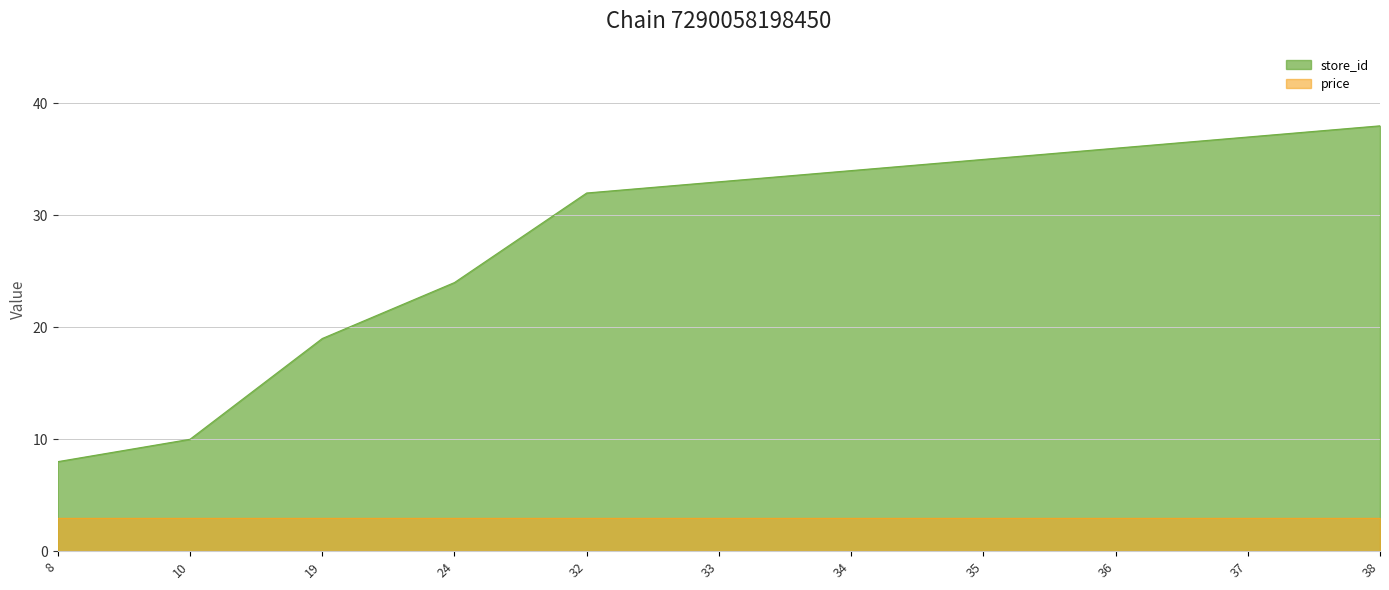

List the labels in order of value, smallest first.

8, 10, 19, 24, 32, 33, 34, 35, 36, 37, 38